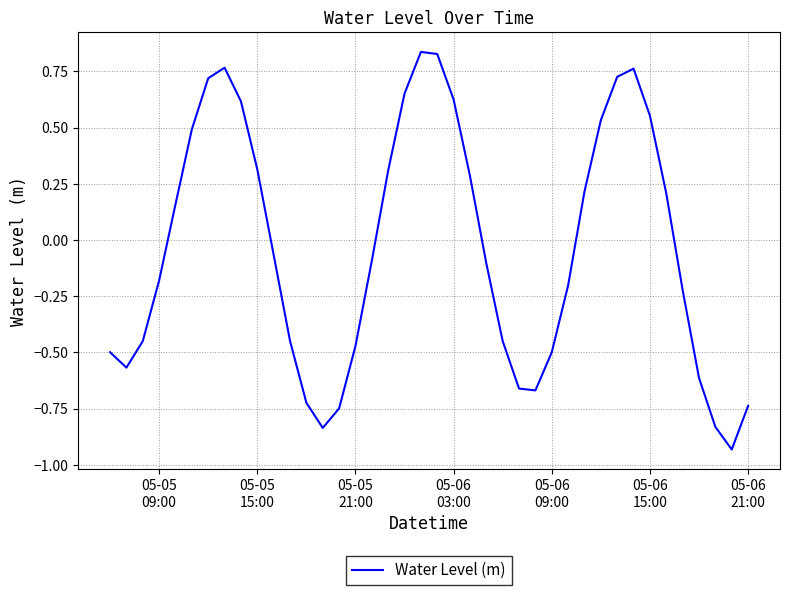

What is the difference between the maximum and minimum values?

1.8